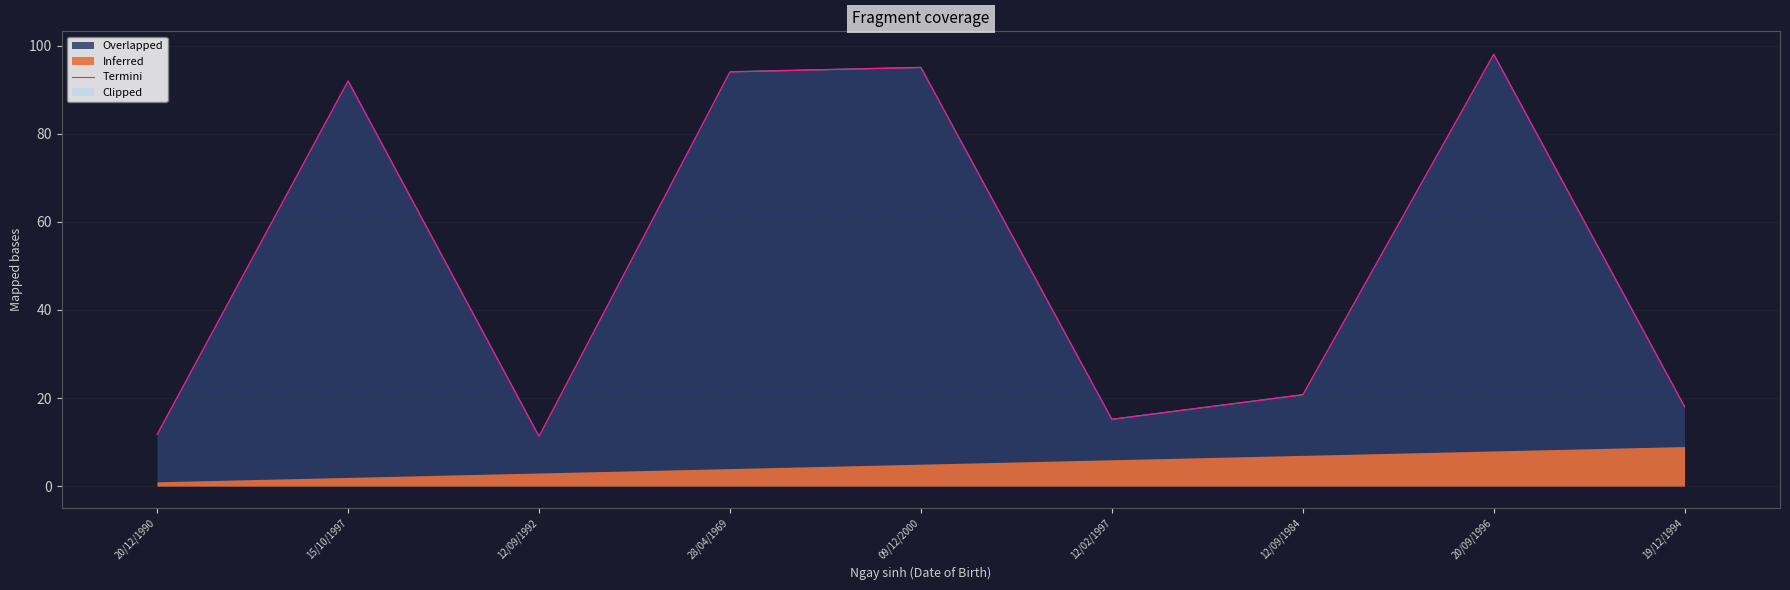

Count the number of categories in the chart.

9